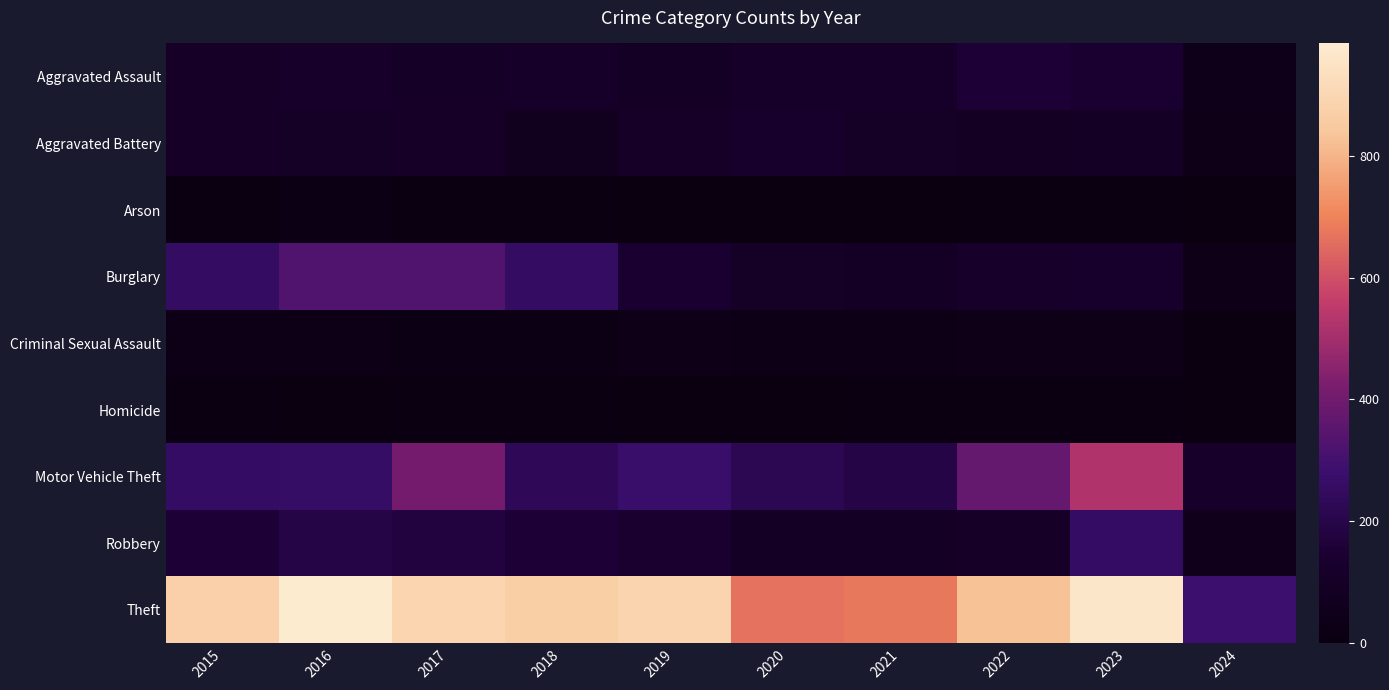

Between 2017 and 2018, which series saw the biggest shift?

Motor Vehicle Theft